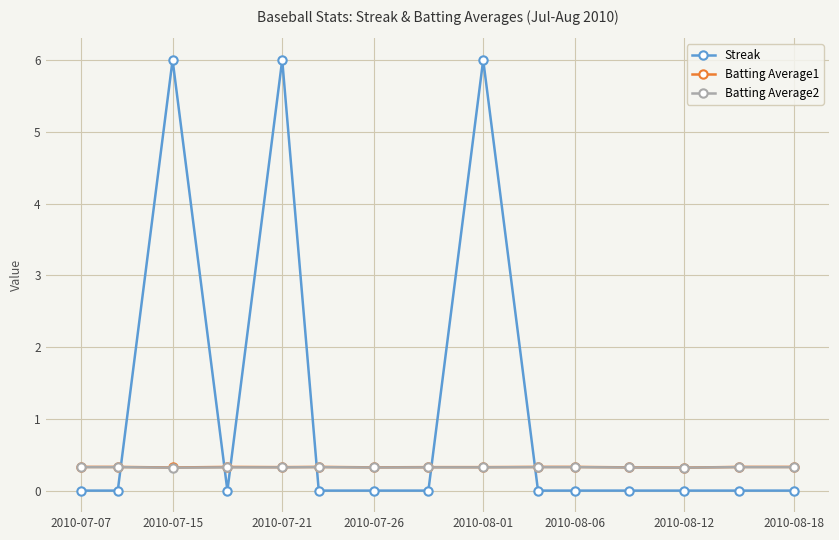

Count the Streak values in the range 0 to 1.

12